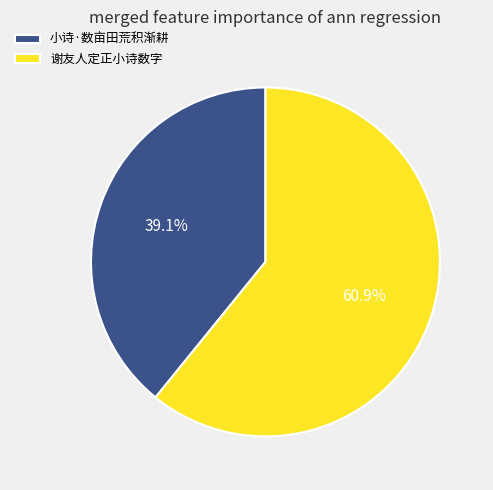

How much of the chart is everything except 谢友人定正小诗数字?

39.1%